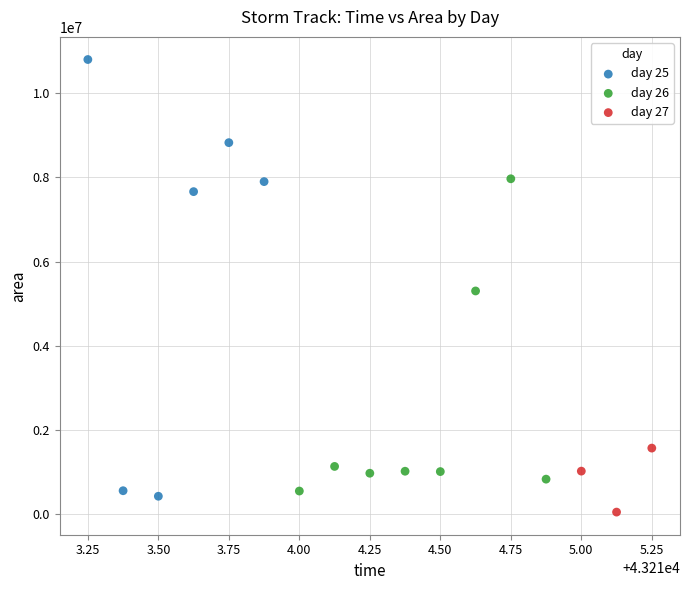

Which series has the largest Y range (max minus min)?

day 25